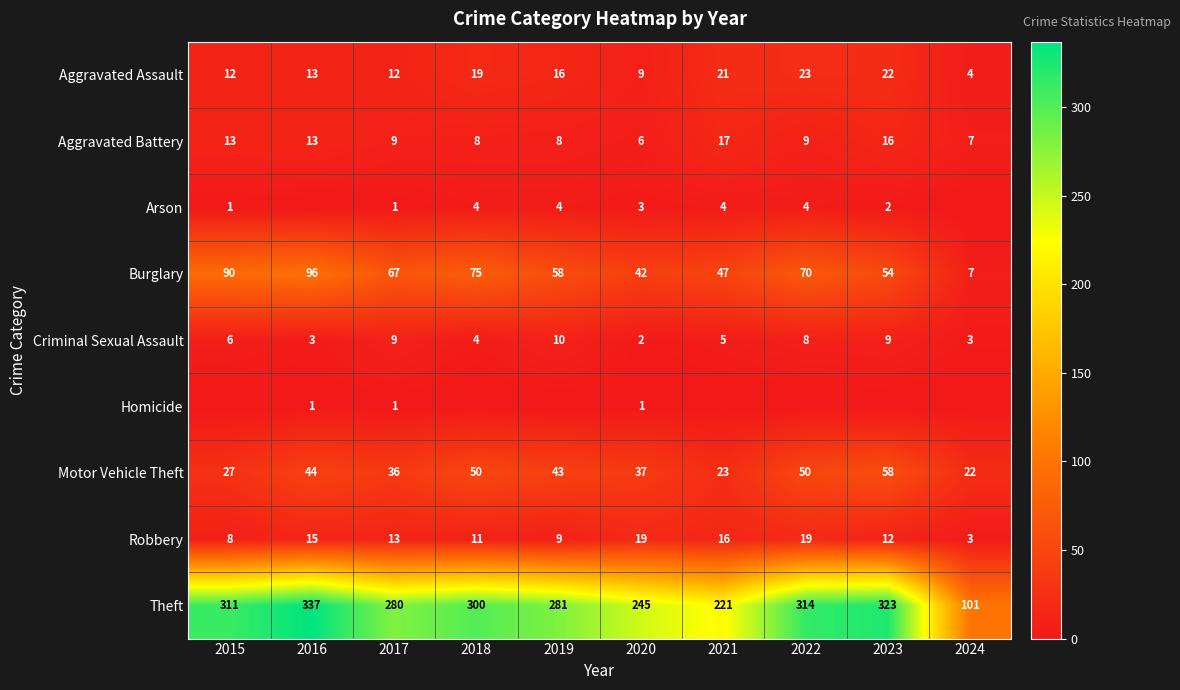

The value of Robbery at 2017 is 13. True or false?

True